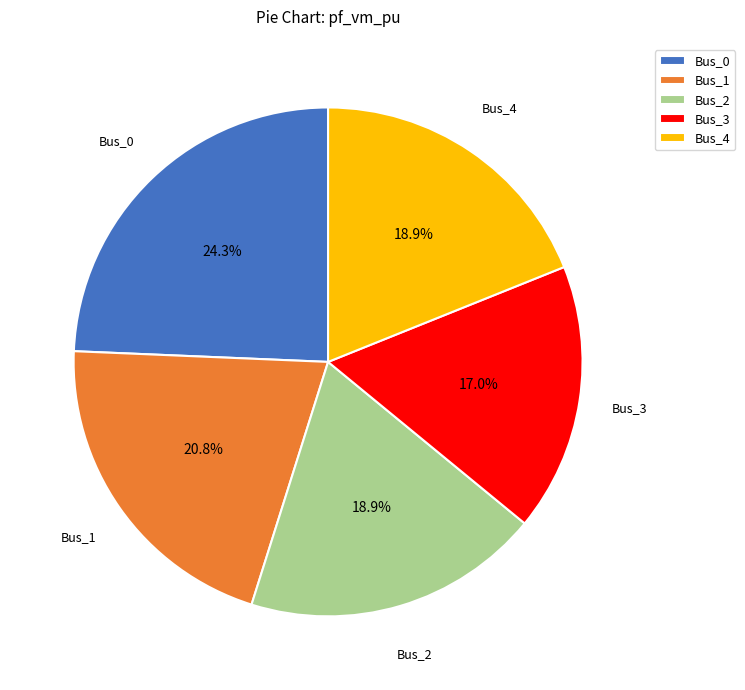

Is the sum of Bus_0 and Bus_1 greater than half?

No